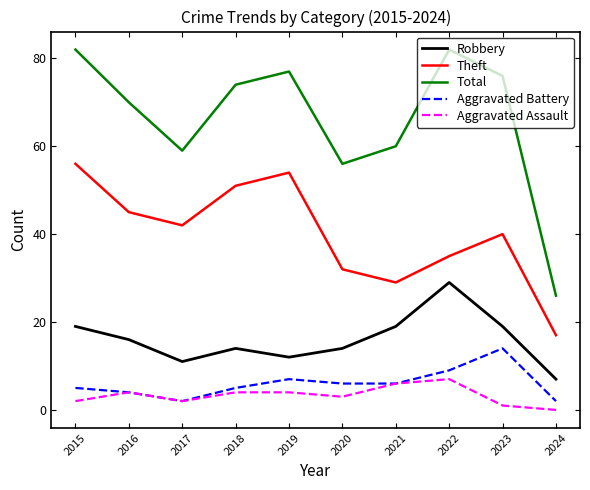

What is the total value across all series at 2019?

154